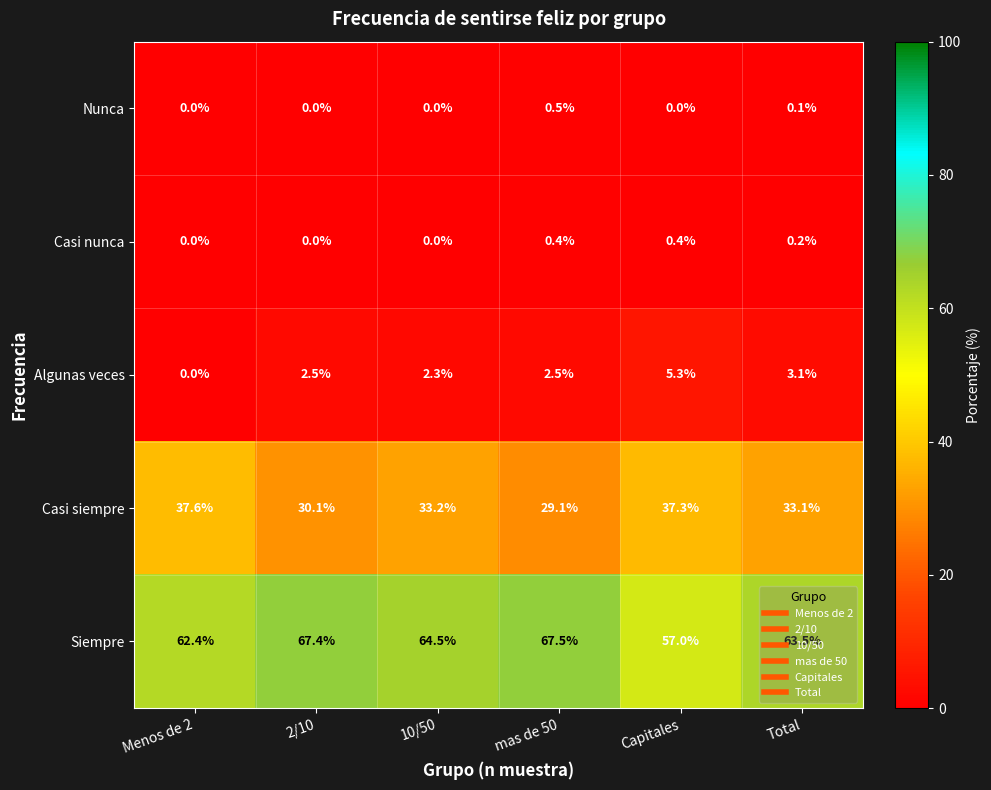

How many data points does each series have?

6